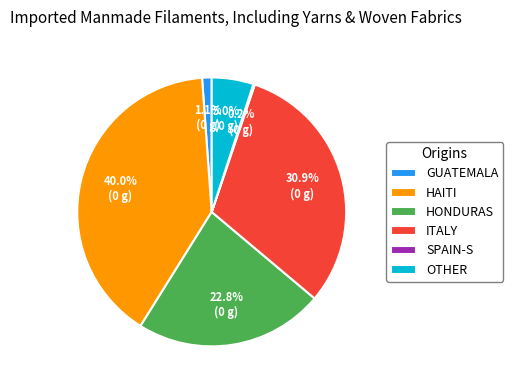

What is the ratio of the value at HONDURAS to the value at HAITI?

0.6